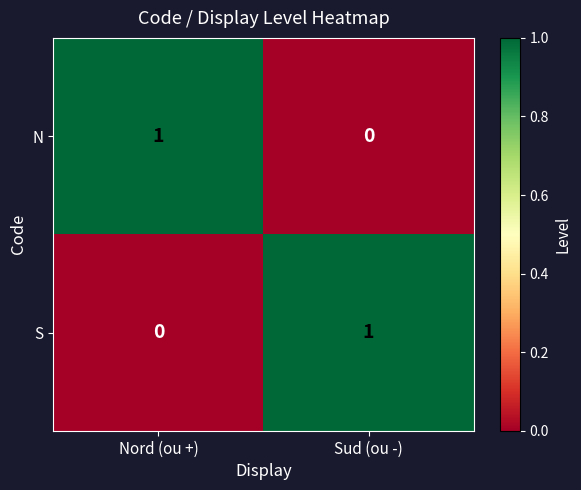

Where is N nearest to the value 0?

Sud (ou -)